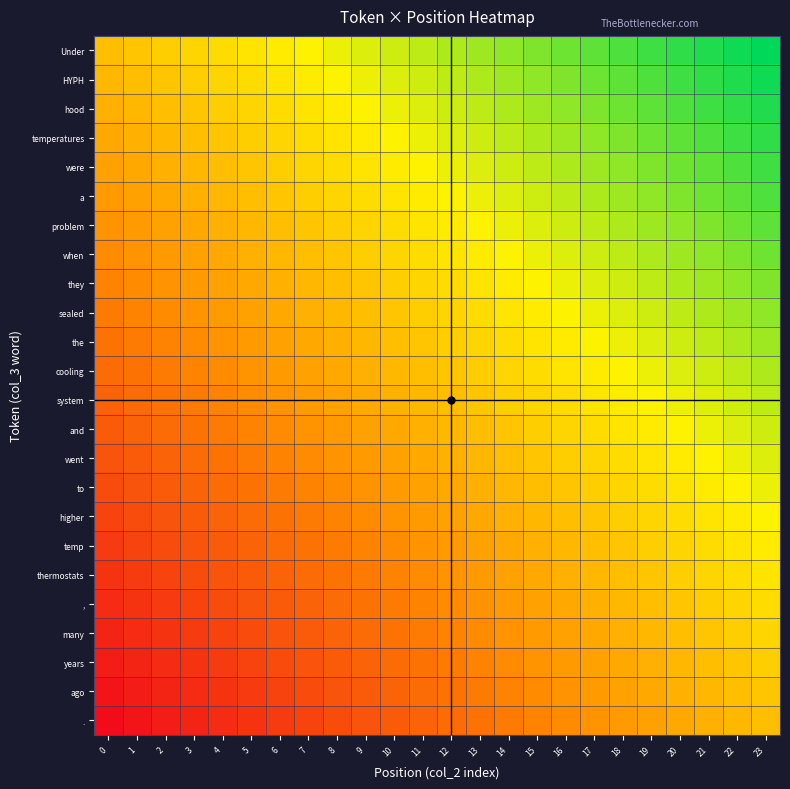

Reading left to right, transcribe all the data shown in this chart.

Under: 0=0.0	1=-0.0	2=-0.1	3=-0.1	4=-0.2	5=-0.2	6=-0.3	7=-0.3	8=-0.3	9=-0.4	10=-0.4	11=-0.5	12=-0.5	13=-0.6	14=-0.6	15=-0.7	16=-0.7	17=-0.7	18=-0.8	19=-0.8	20=-0.9	21=-0.9	22=-1.0	23=-1.0
HYPH: 0=0.0	1=0.0	2=-0.0	3=-0.1	4=-0.1	5=-0.2	6=-0.2	7=-0.3	8=-0.3	9=-0.3	10=-0.4	11=-0.4	12=-0.5	13=-0.5	14=-0.6	15=-0.6	16=-0.7	17=-0.7	18=-0.7	19=-0.8	20=-0.8	21=-0.9	22=-0.9	23=-1.0
hood: 0=0.1	1=0.0	2=0.0	3=-0.0	4=-0.1	5=-0.1	6=-0.2	7=-0.2	8=-0.3	9=-0.3	10=-0.3	11=-0.4	12=-0.4	13=-0.5	14=-0.5	15=-0.6	16=-0.6	17=-0.7	18=-0.7	19=-0.7	20=-0.8	21=-0.8	22=-0.9	23=-0.9
temperatures: 0=0.1	1=0.1	2=0.0	3=0.0	4=-0.0	5=-0.1	6=-0.1	7=-0.2	8=-0.2	9=-0.3	10=-0.3	11=-0.3	12=-0.4	13=-0.4	14=-0.5	15=-0.5	16=-0.6	17=-0.6	18=-0.7	19=-0.7	20=-0.7	21=-0.8	22=-0.8	23=-0.9
were: 0=0.2	1=0.1	2=0.1	3=0.0	4=0.0	5=-0.0	6=-0.1	7=-0.1	8=-0.2	9=-0.2	10=-0.3	11=-0.3	12=-0.3	13=-0.4	14=-0.4	15=-0.5	16=-0.5	17=-0.6	18=-0.6	19=-0.7	20=-0.7	21=-0.7	22=-0.8	23=-0.8
a: 0=0.2	1=0.2	2=0.1	3=0.1	4=0.0	5=0.0	6=-0.0	7=-0.1	8=-0.1	9=-0.2	10=-0.2	11=-0.3	12=-0.3	13=-0.3	14=-0.4	15=-0.4	16=-0.5	17=-0.5	18=-0.6	19=-0.6	20=-0.7	21=-0.7	22=-0.7	23=-0.8
problem: 0=0.3	1=0.2	2=0.2	3=0.1	4=0.1	5=0.0	6=0.0	7=-0.0	8=-0.1	9=-0.1	10=-0.2	11=-0.2	12=-0.3	13=-0.3	14=-0.3	15=-0.4	16=-0.4	17=-0.5	18=-0.5	19=-0.6	20=-0.6	21=-0.7	22=-0.7	23=-0.7
when: 0=0.3	1=0.3	2=0.2	3=0.2	4=0.1	5=0.1	6=0.0	7=0.0	8=-0.0	9=-0.1	10=-0.1	11=-0.2	12=-0.2	13=-0.3	14=-0.3	15=-0.3	16=-0.4	17=-0.4	18=-0.5	19=-0.5	20=-0.6	21=-0.6	22=-0.7	23=-0.7
they: 0=0.3	1=0.3	2=0.3	3=0.2	4=0.2	5=0.1	6=0.1	7=0.0	8=0.0	9=-0.0	10=-0.1	11=-0.1	12=-0.2	13=-0.2	14=-0.3	15=-0.3	16=-0.3	17=-0.4	18=-0.4	19=-0.5	20=-0.5	21=-0.6	22=-0.6	23=-0.7
sealed: 0=0.4	1=0.3	2=0.3	3=0.3	4=0.2	5=0.2	6=0.1	7=0.1	8=0.0	9=0.0	10=-0.0	11=-0.1	12=-0.1	13=-0.2	14=-0.2	15=-0.3	16=-0.3	17=-0.3	18=-0.4	19=-0.4	20=-0.5	21=-0.5	22=-0.6	23=-0.6
the: 0=0.4	1=0.4	2=0.3	3=0.3	4=0.3	5=0.2	6=0.2	7=0.1	8=0.1	9=0.0	10=0.0	11=-0.0	12=-0.1	13=-0.1	14=-0.2	15=-0.2	16=-0.3	17=-0.3	18=-0.3	19=-0.4	20=-0.4	21=-0.5	22=-0.5	23=-0.6
cooling: 0=0.5	1=0.4	2=0.4	3=0.3	4=0.3	5=0.3	6=0.2	7=0.2	8=0.1	9=0.1	10=0.0	11=0.0	12=-0.0	13=-0.1	14=-0.1	15=-0.2	16=-0.2	17=-0.3	18=-0.3	19=-0.3	20=-0.4	21=-0.4	22=-0.5	23=-0.5
system: 0=0.5	1=0.5	2=0.4	3=0.4	4=0.3	5=0.3	6=0.3	7=0.2	8=0.2	9=0.1	10=0.1	11=0.0	12=0.0	13=-0.0	14=-0.1	15=-0.1	16=-0.2	17=-0.2	18=-0.3	19=-0.3	20=-0.3	21=-0.4	22=-0.4	23=-0.5
and: 0=0.6	1=0.5	2=0.5	3=0.4	4=0.4	5=0.3	6=0.3	7=0.3	8=0.2	9=0.2	10=0.1	11=0.1	12=0.0	13=0.0	14=-0.0	15=-0.1	16=-0.1	17=-0.2	18=-0.2	19=-0.3	20=-0.3	21=-0.3	22=-0.4	23=-0.4
went: 0=0.6	1=0.6	2=0.5	3=0.5	4=0.4	5=0.4	6=0.3	7=0.3	8=0.3	9=0.2	10=0.2	11=0.1	12=0.1	13=0.0	14=0.0	15=-0.0	16=-0.1	17=-0.1	18=-0.2	19=-0.2	20=-0.3	21=-0.3	22=-0.3	23=-0.4
to: 0=0.7	1=0.6	2=0.6	3=0.5	4=0.5	5=0.4	6=0.4	7=0.3	8=0.3	9=0.3	10=0.2	11=0.2	12=0.1	13=0.1	14=0.0	15=0.0	16=-0.0	17=-0.1	18=-0.1	19=-0.2	20=-0.2	21=-0.3	22=-0.3	23=-0.3
higher: 0=0.7	1=0.7	2=0.6	3=0.6	4=0.5	5=0.5	6=0.4	7=0.4	8=0.3	9=0.3	10=0.3	11=0.2	12=0.2	13=0.1	14=0.1	15=0.0	16=0.0	17=-0.0	18=-0.1	19=-0.1	20=-0.2	21=-0.2	22=-0.3	23=-0.3
temp: 0=0.7	1=0.7	2=0.7	3=0.6	4=0.6	5=0.5	6=0.5	7=0.4	8=0.4	9=0.3	10=0.3	11=0.3	12=0.2	13=0.2	14=0.1	15=0.1	16=0.0	17=0.0	18=-0.0	19=-0.1	20=-0.1	21=-0.2	22=-0.2	23=-0.3
thermostats: 0=0.8	1=0.7	2=0.7	3=0.7	4=0.6	5=0.6	6=0.5	7=0.5	8=0.4	9=0.4	10=0.3	11=0.3	12=0.3	13=0.2	14=0.2	15=0.1	16=0.1	17=0.0	18=0.0	19=-0.0	20=-0.1	21=-0.1	22=-0.2	23=-0.2
,: 0=0.8	1=0.8	2=0.7	3=0.7	4=0.7	5=0.6	6=0.6	7=0.5	8=0.5	9=0.4	10=0.4	11=0.3	12=0.3	13=0.3	14=0.2	15=0.2	16=0.1	17=0.1	18=0.0	19=0.0	20=-0.0	21=-0.1	22=-0.1	23=-0.2
many: 0=0.9	1=0.8	2=0.8	3=0.7	4=0.7	5=0.7	6=0.6	7=0.6	8=0.5	9=0.5	10=0.4	11=0.4	12=0.3	13=0.3	14=0.3	15=0.2	16=0.2	17=0.1	18=0.1	19=0.0	20=0.0	21=-0.0	22=-0.1	23=-0.1
years: 0=0.9	1=0.9	2=0.8	3=0.8	4=0.7	5=0.7	6=0.7	7=0.6	8=0.6	9=0.5	10=0.5	11=0.4	12=0.4	13=0.3	14=0.3	15=0.3	16=0.2	17=0.2	18=0.1	19=0.1	20=0.0	21=0.0	22=-0.0	23=-0.1
ago: 0=1.0	1=0.9	2=0.9	3=0.8	4=0.8	5=0.7	6=0.7	7=0.7	8=0.6	9=0.6	10=0.5	11=0.5	12=0.4	13=0.4	14=0.3	15=0.3	16=0.3	17=0.2	18=0.2	19=0.1	20=0.1	21=0.0	22=0.0	23=-0.0
.: 0=1.0	1=1.0	2=0.9	3=0.9	4=0.8	5=0.8	6=0.7	7=0.7	8=0.7	9=0.6	10=0.6	11=0.5	12=0.5	13=0.4	14=0.4	15=0.3	16=0.3	17=0.3	18=0.2	19=0.2	20=0.1	21=0.1	22=0.0	23=0.0